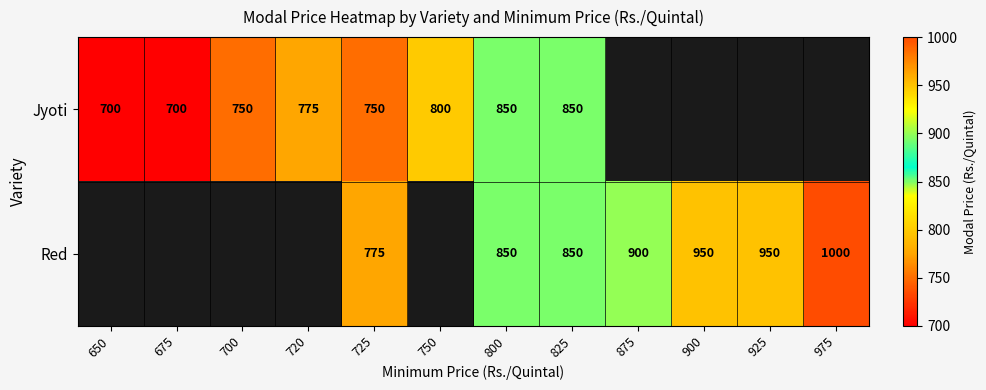

The value of Jyoti at 750 is 800. True or false?

True